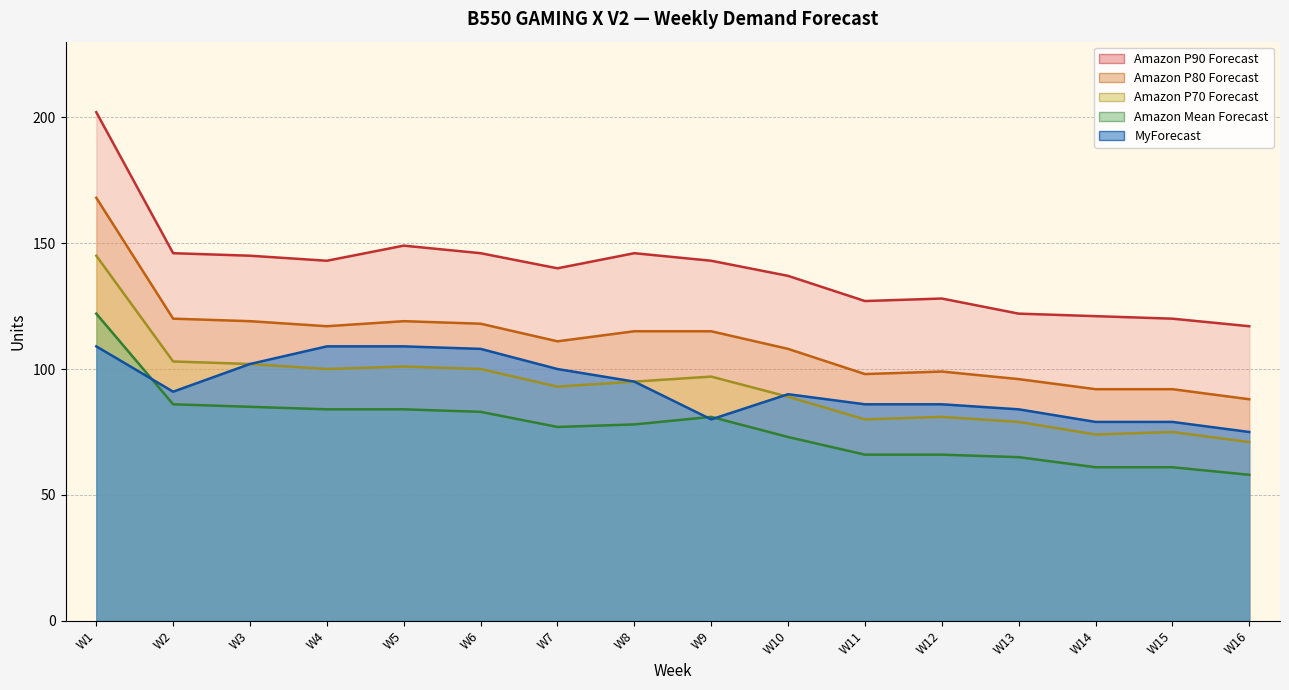

Which series has the largest total across all categories?

Amazon P90 Forecast